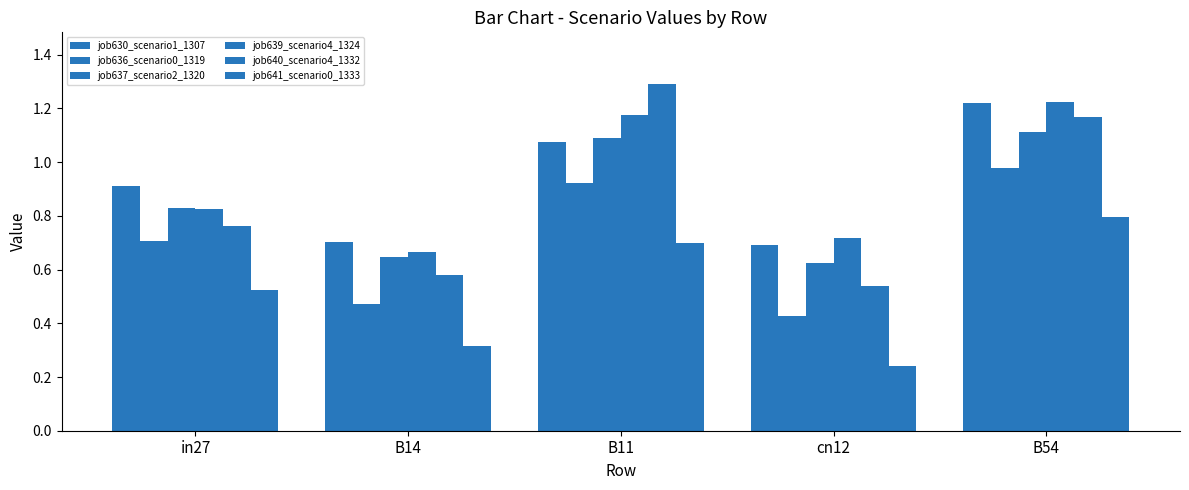

What is the highest value of the job639_scenario4_1324 series?

1.2